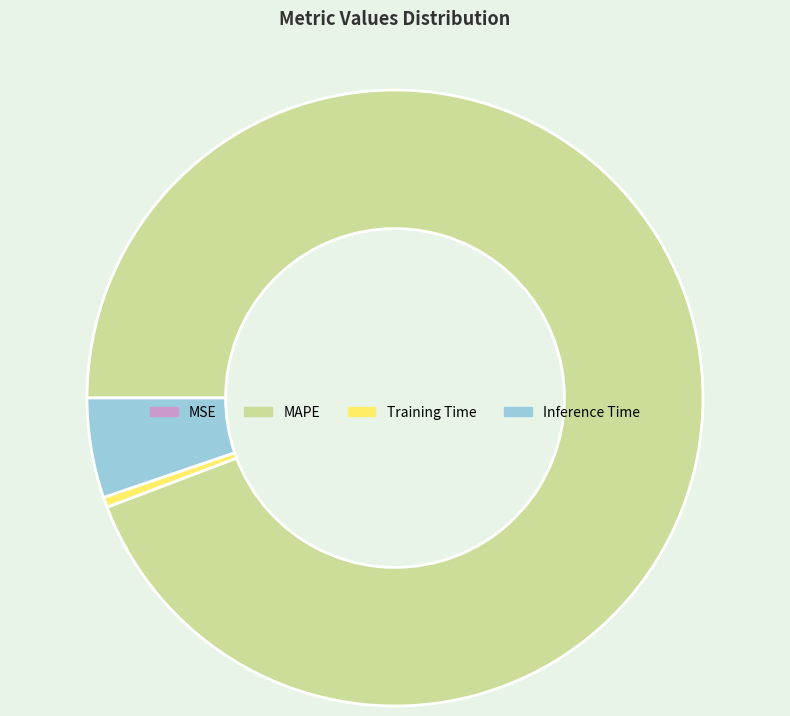

Which category has the biggest portion of the pie?

MAPE